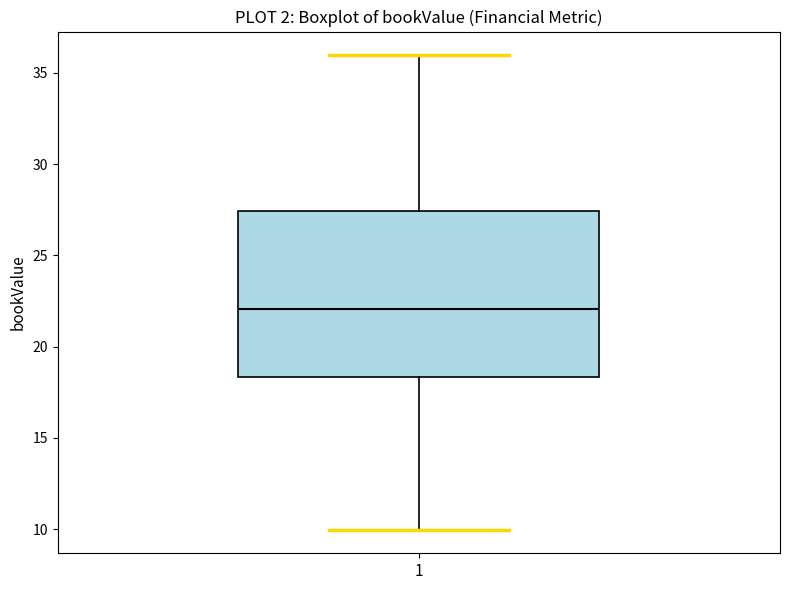

Where is the upper edge of the box at x = 1 on the y-axis? The values are not printed on the chart, so give them approximately, as read against the axis.

27.5